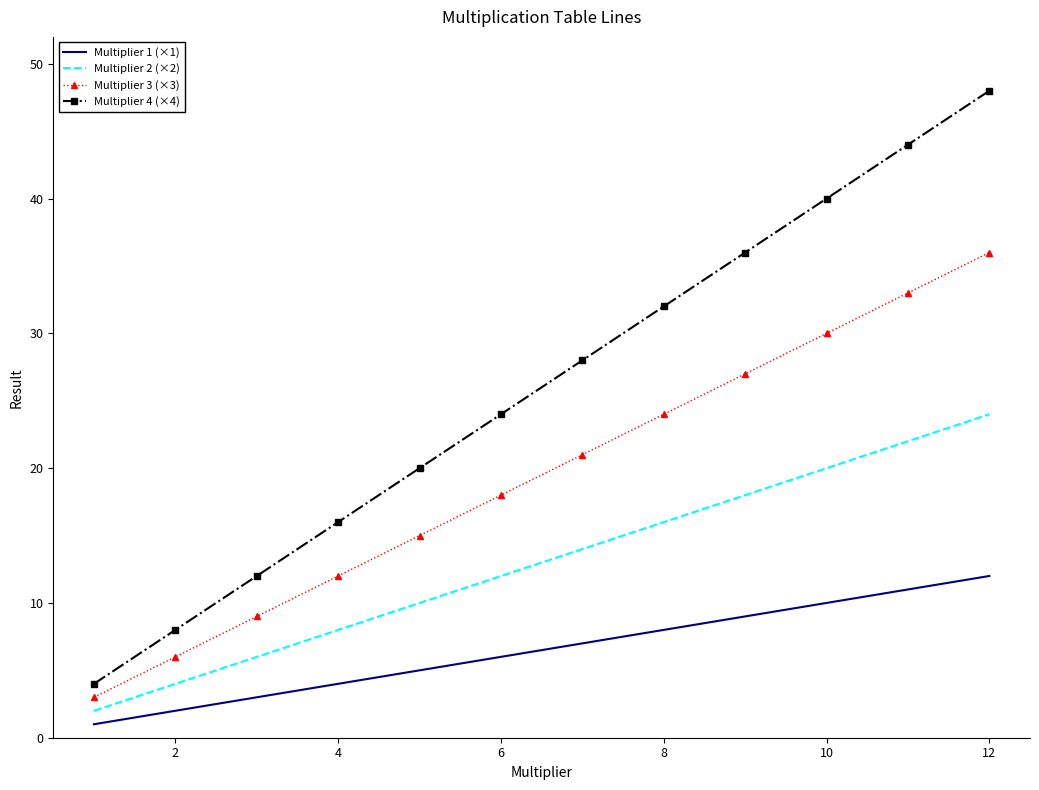

Which series has the largest total across all categories?

Multiplier 4 (×4)